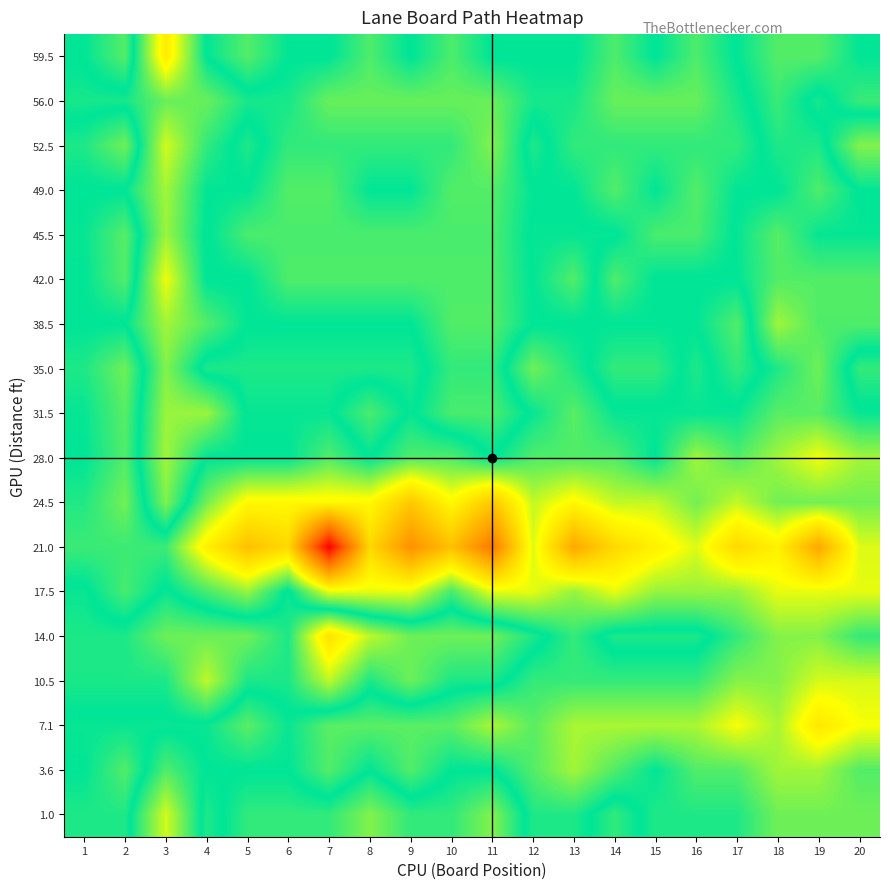

Which label corresponds to the smallest value in the chart?

7